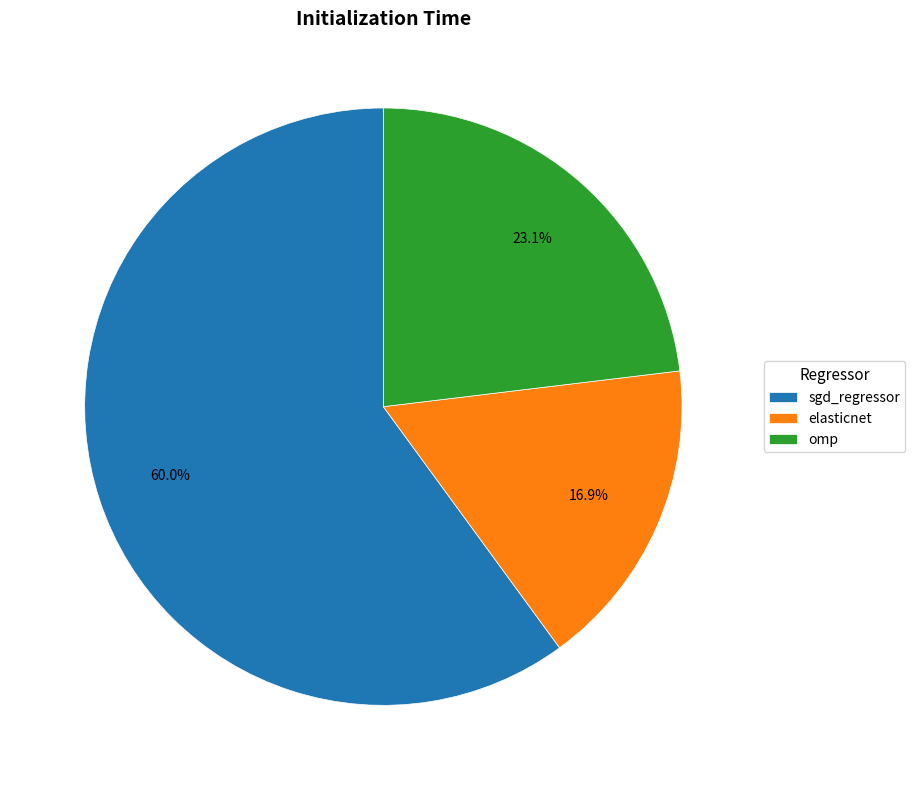

Rank the categories by value from highest to lowest.

sgd_regressor, omp, elasticnet